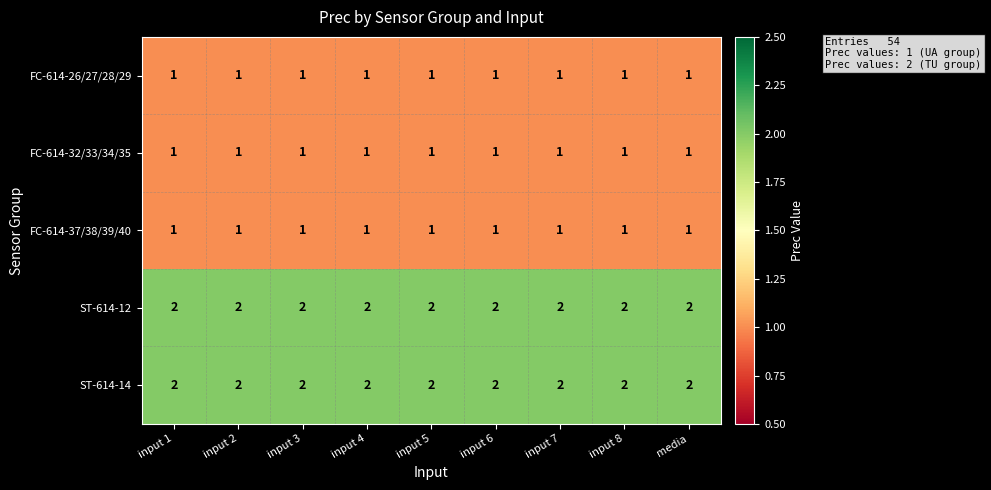

What is the spread (max minus min) of values at input 2?

1